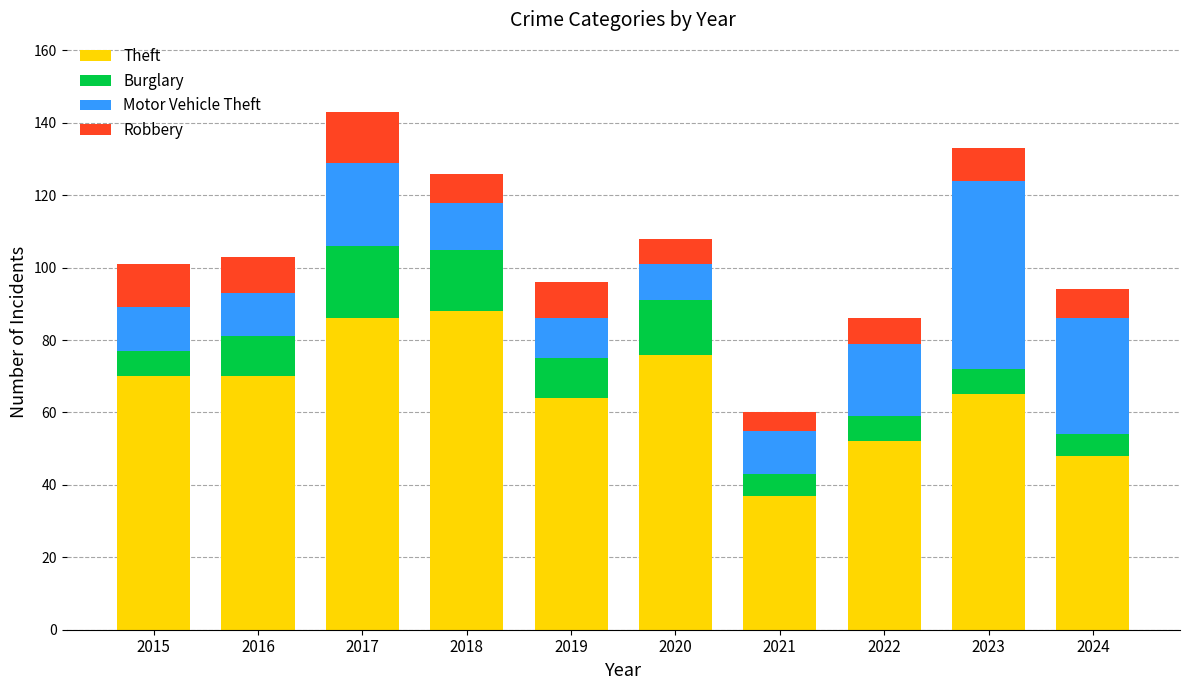

What are all the series names shown in the legend?

Theft, Burglary, Motor Vehicle Theft, Robbery